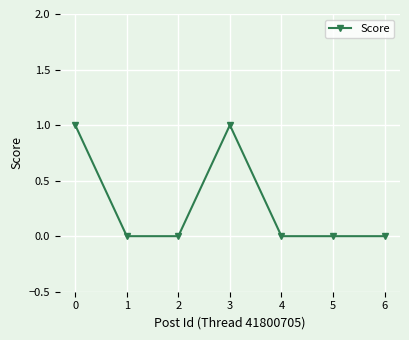

True or false: the data has more than 0 interior local peaks.

True